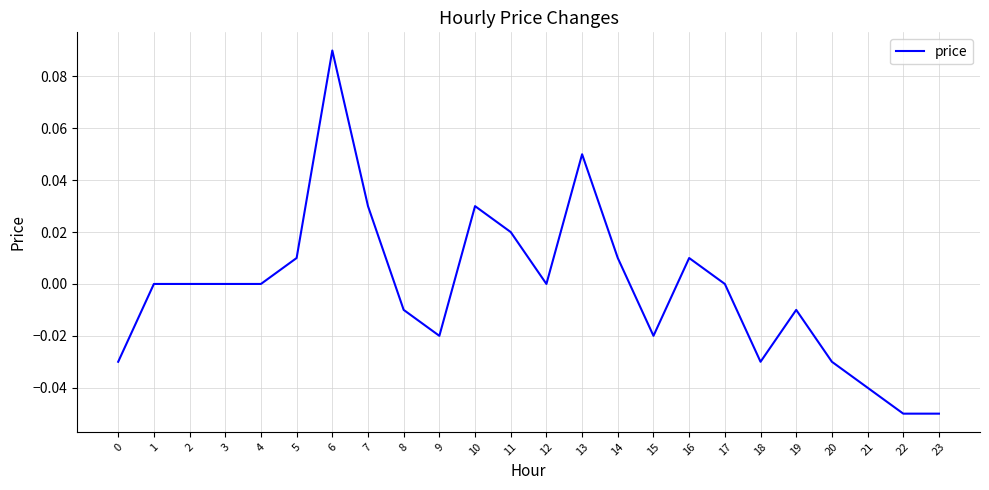

At which category does the chart reach its peak across all series?

6